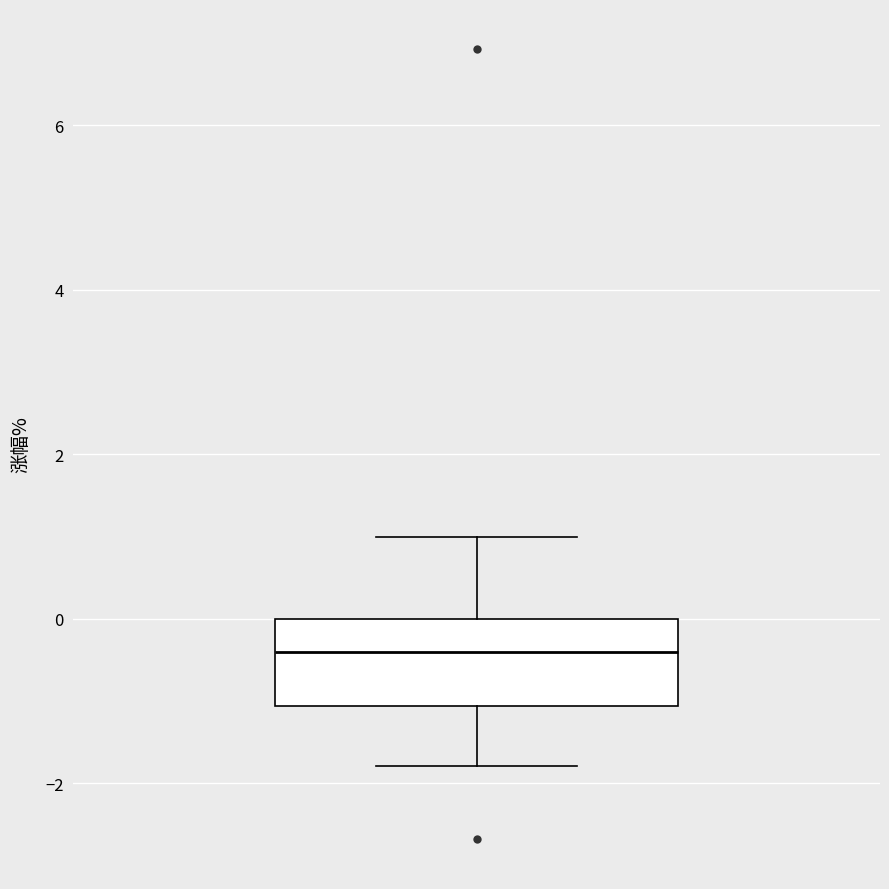

Where does the lower whisker of the box end on the y-axis? The values are not printed on the chart, so give them approximately, as read against the axis.

-1.8